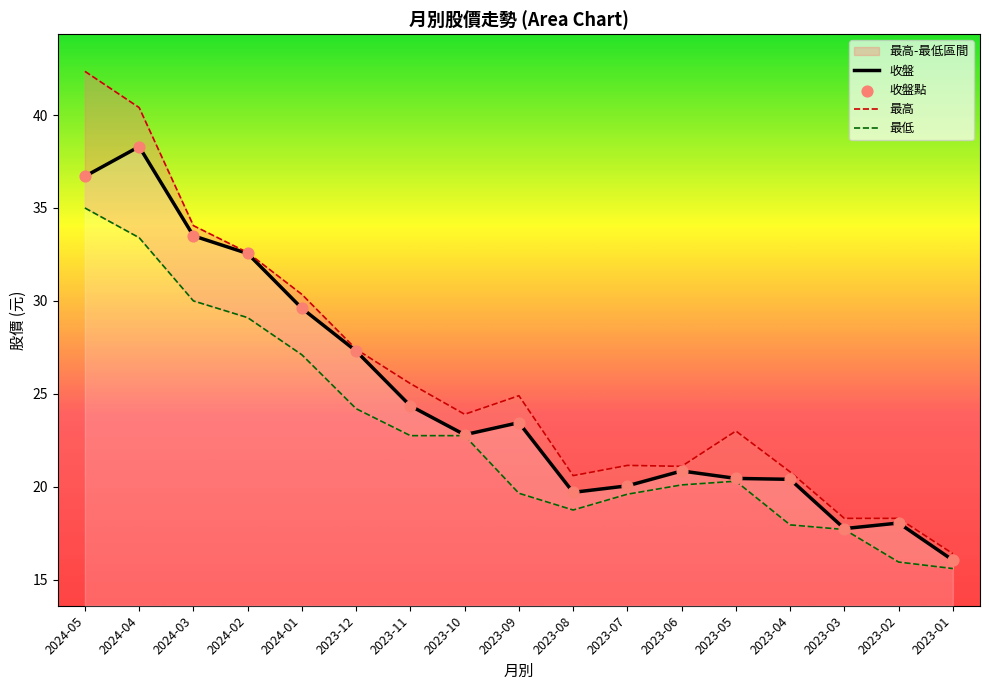

Which series reaches the minimum Y coordinate?

最低